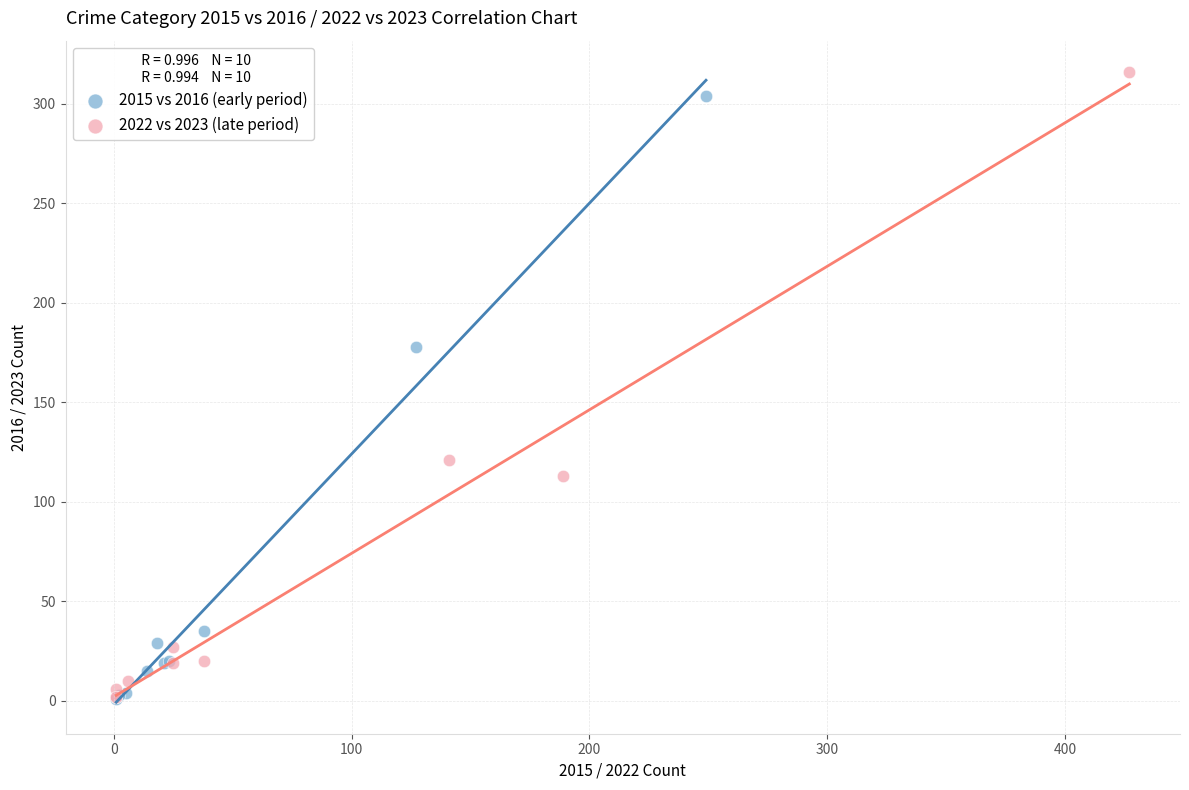

What are all the series names shown in the legend?

2015 vs 2016 (early period), 2022 vs 2023 (late period)